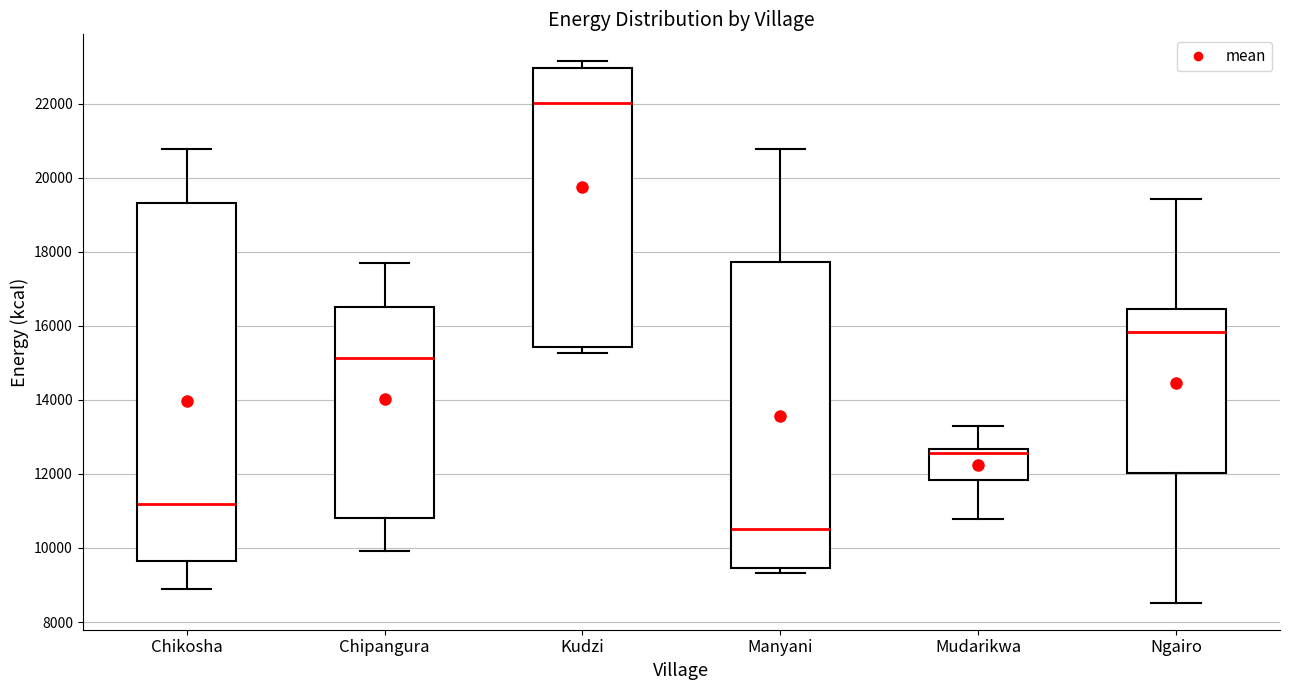

Comparing the boxes themselves (not the whiskers), which one is the tallest?

Chikosha